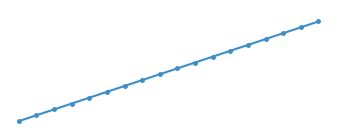

Is this an area chart (filled region under the line)?

No